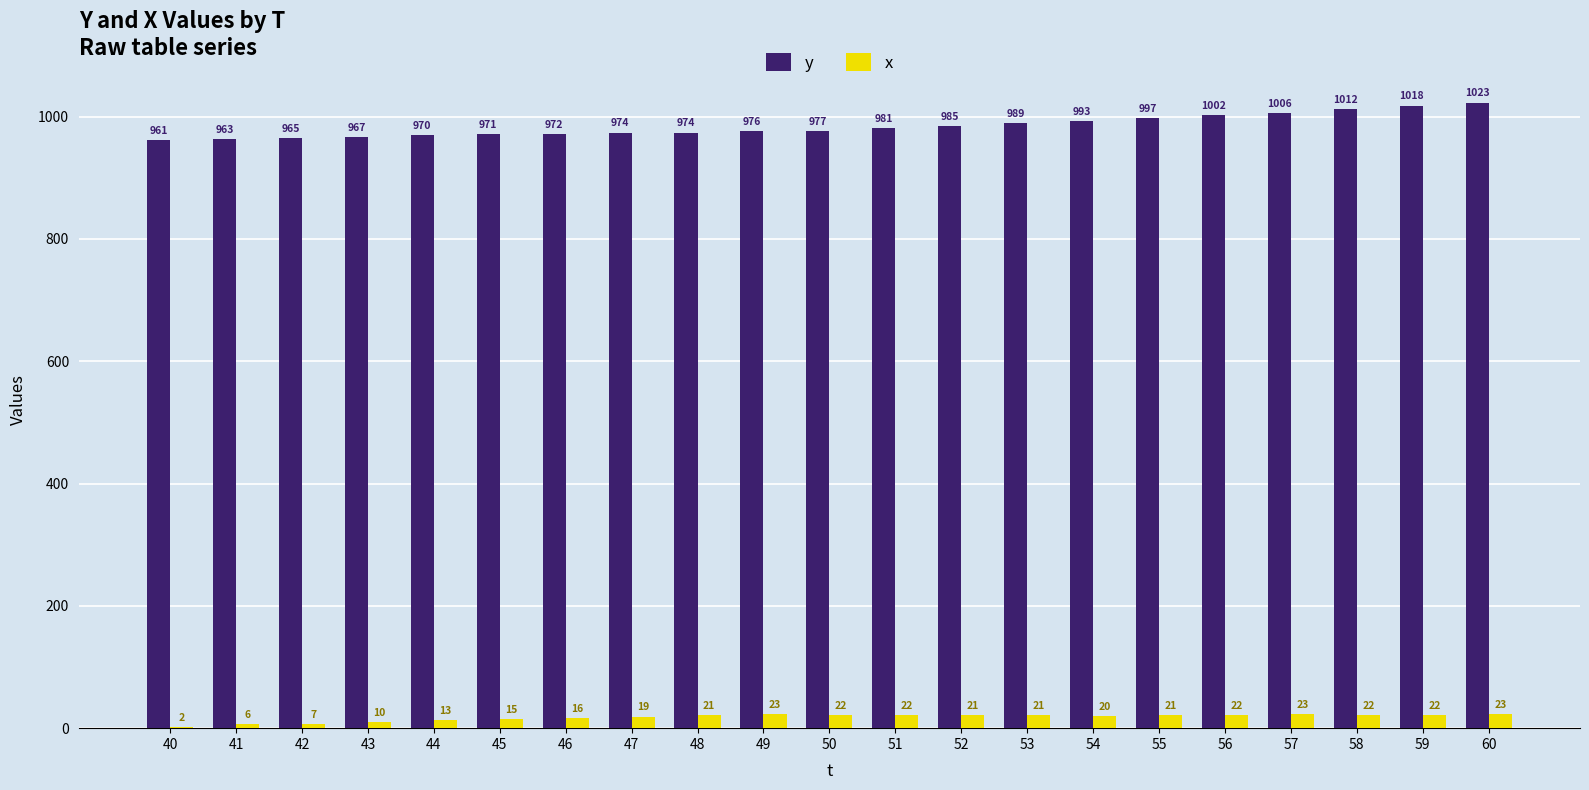

Between 46 and 52, which series saw the biggest shift?

y